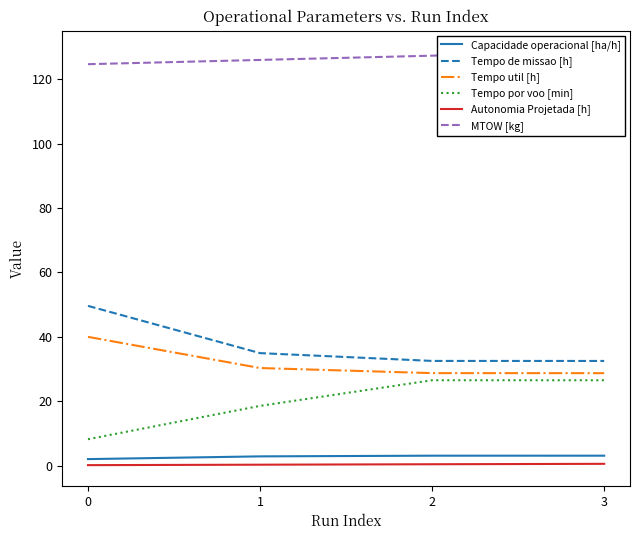

Which has a higher value, 0 or 1?

1